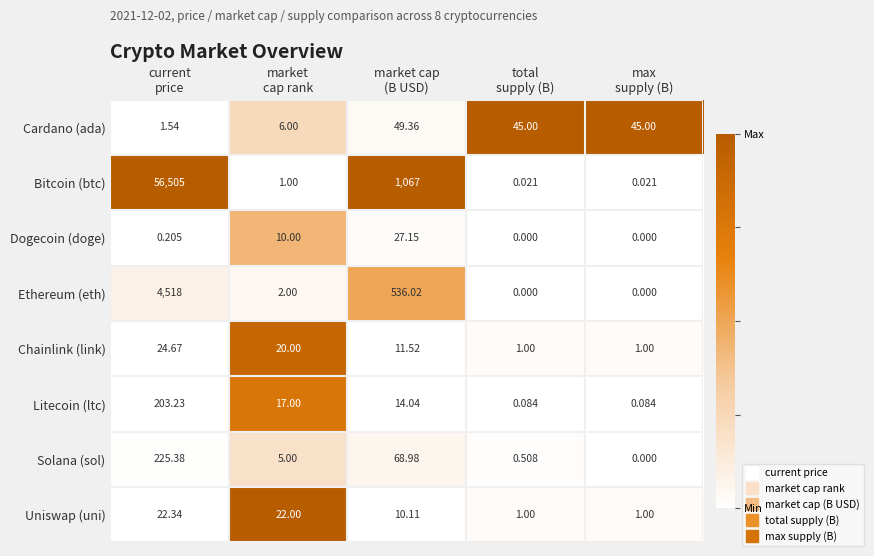

Which series has the largest total across all categories?

Bitcoin (btc)